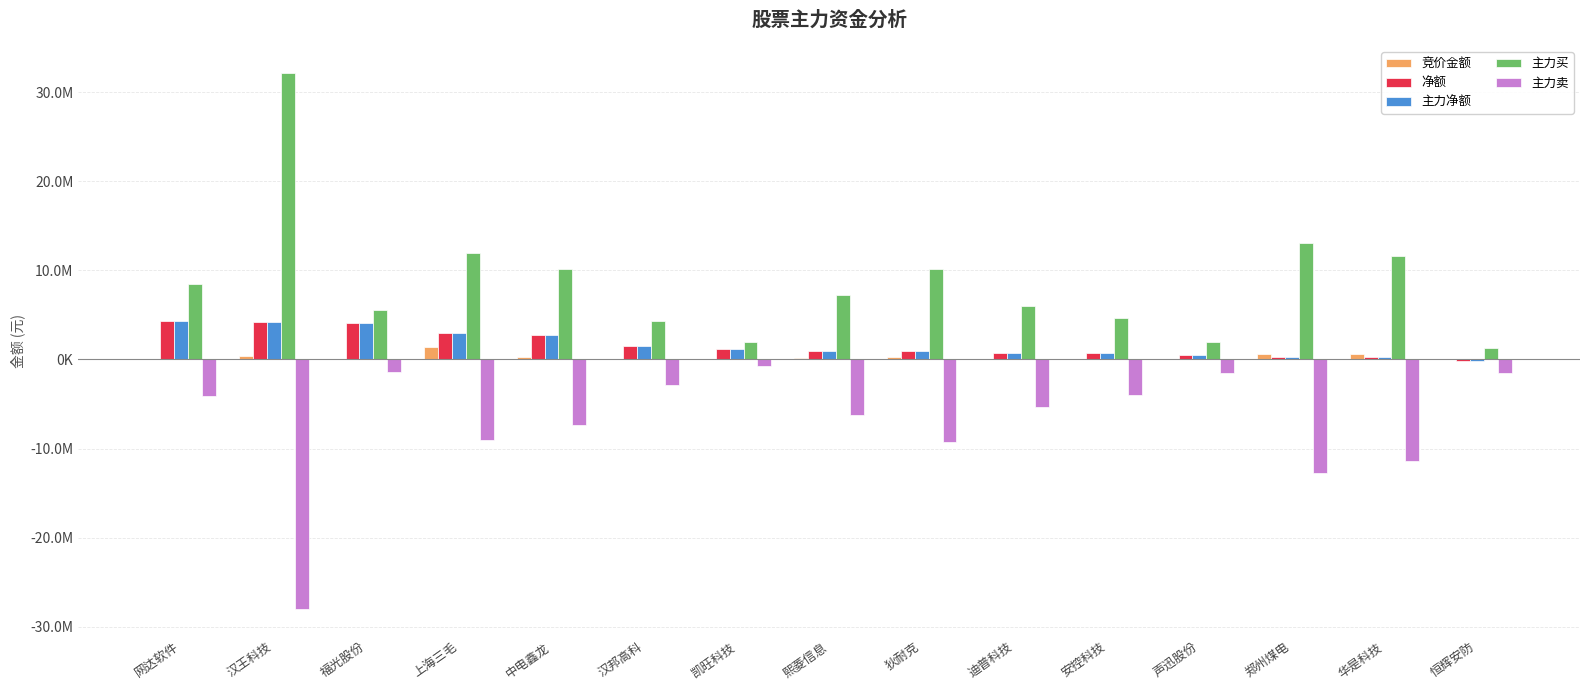

Which series has the largest total across all categories?

主力买